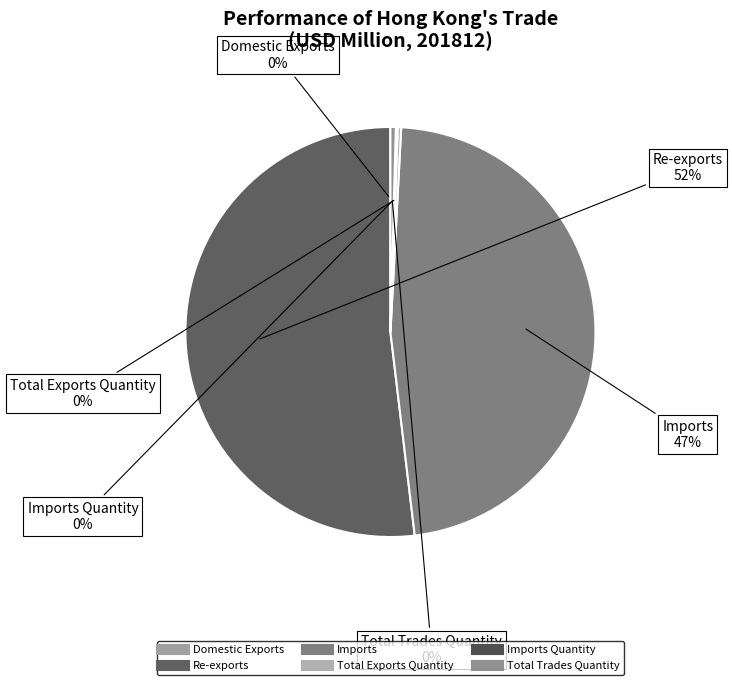

What is the largest slice in the pie chart?

Re-exports